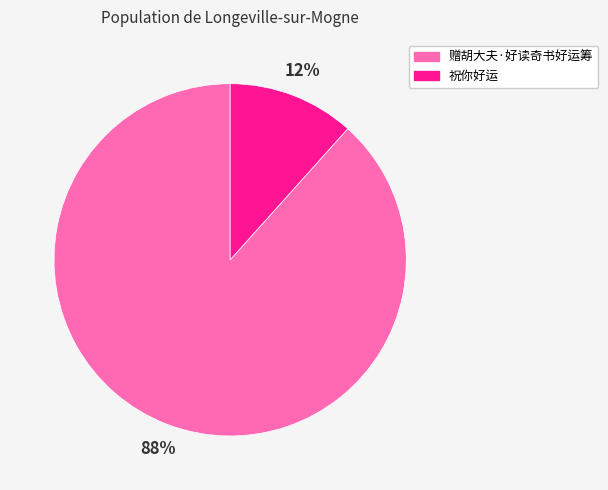

To the nearest percent, what is the combined percentage of 赠胡大夫·好读奇书好运筹 and 祝你好运?

100%